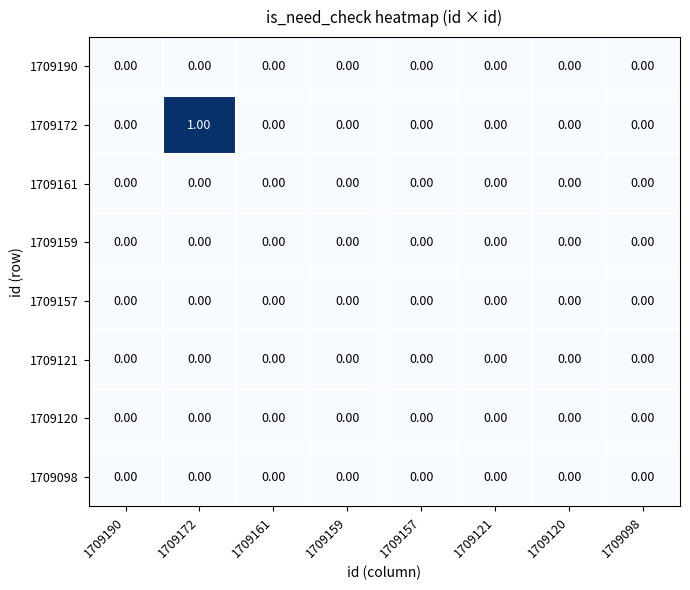

Which series has the largest total across all categories?

1709172